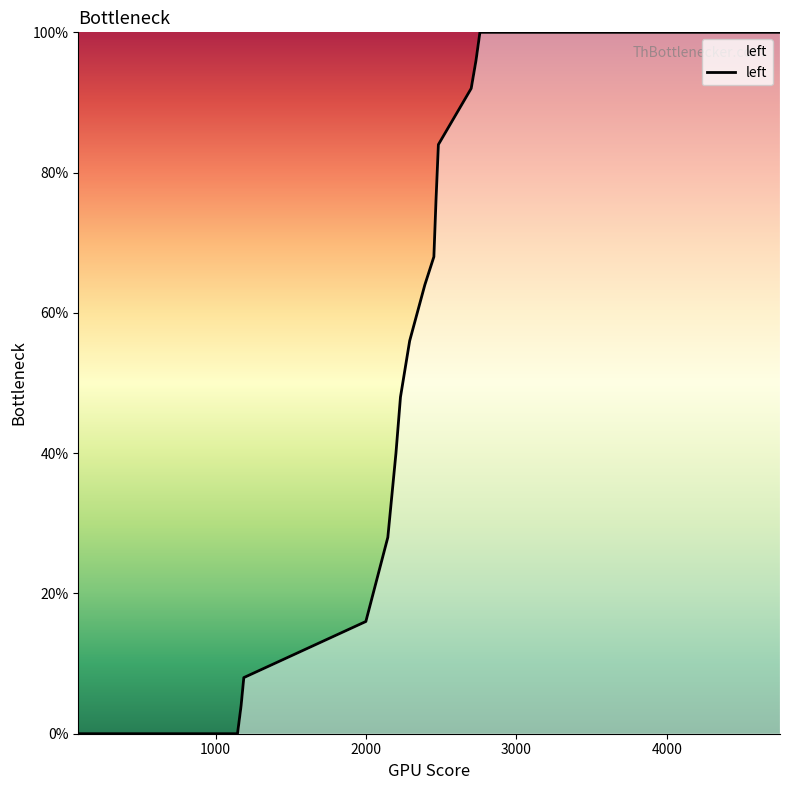

What is the maximum value shown in the chart?

100